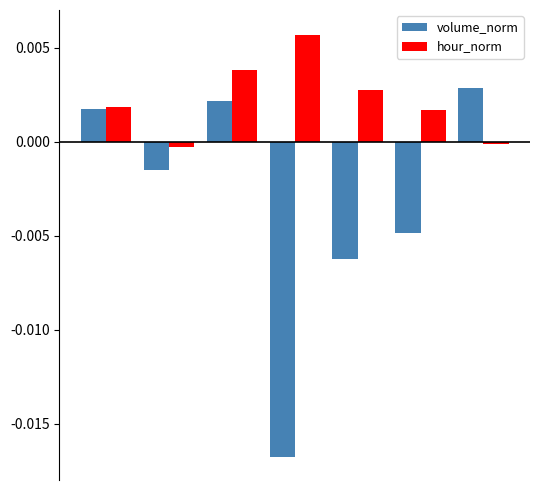

Which series has the widest spread of values?

volume_norm